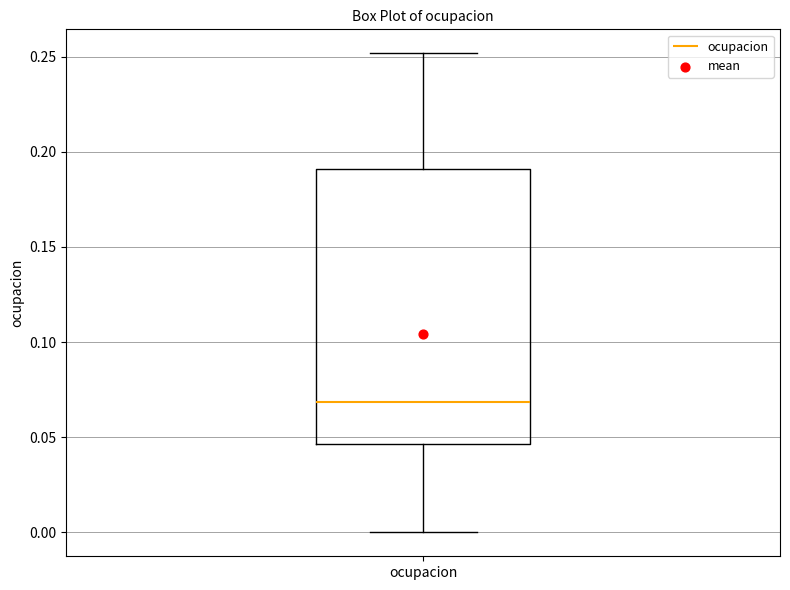

Transcribe this box plot: give where the median line is, the range the box spans, and where the two whiskers end, as read against the y-axis. The values are not printed on the chart, so give them approximately, as read against the axis.

median 0.070, box 0.045 to 0.190, whiskers 0.000 to 0.250